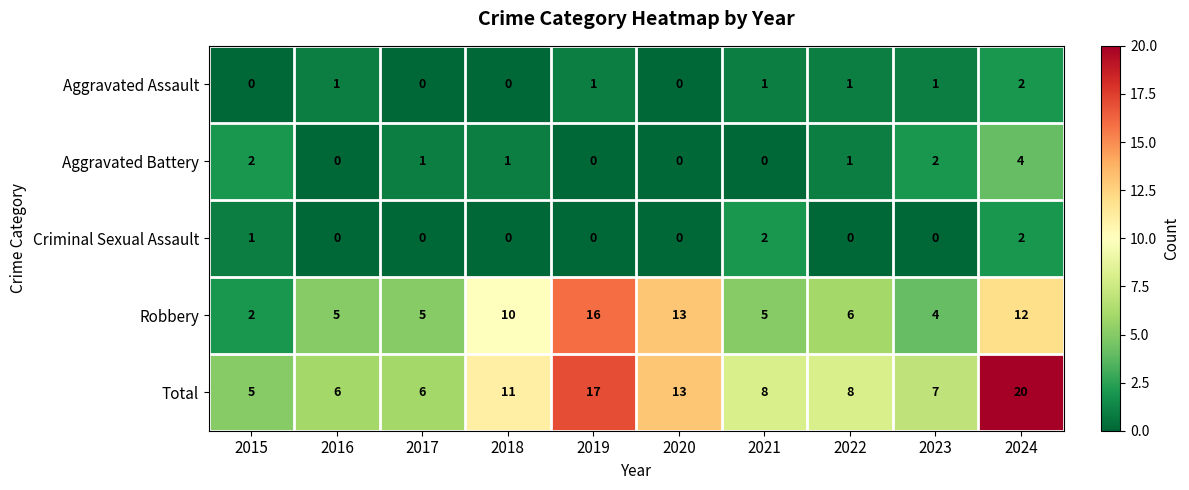

True or false: Robbery has a value of 16 at 2019.

True